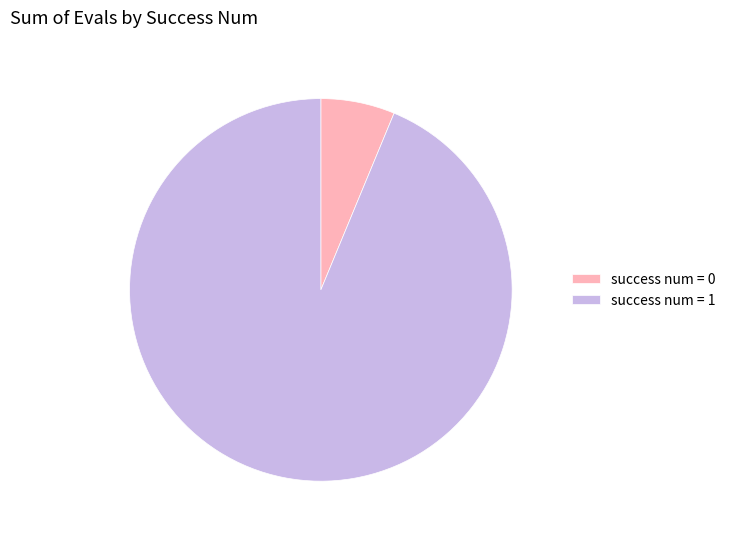

Which slice is the largest?

success num = 1